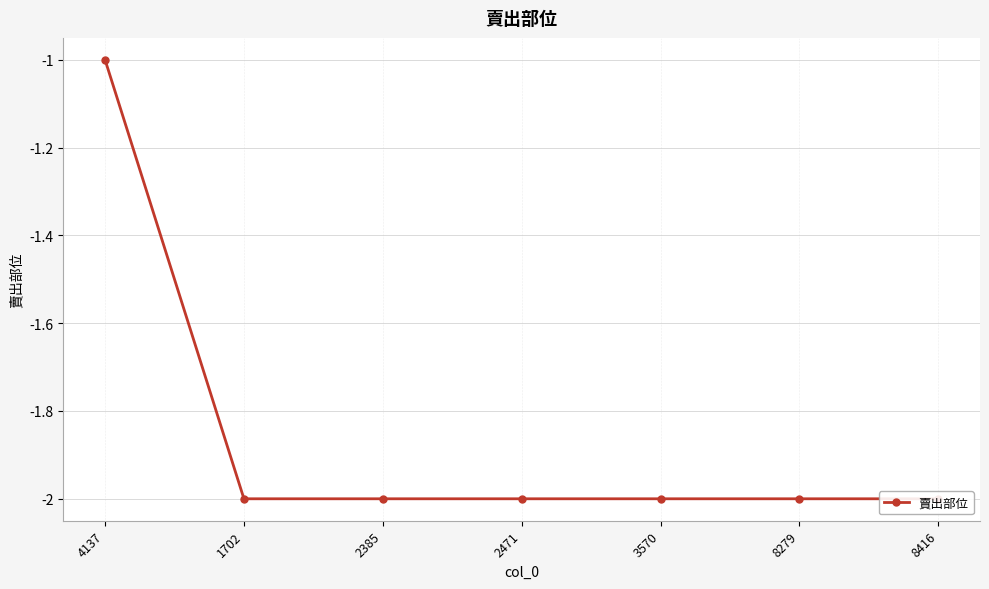

Reading left to right, extract all data points from this chart.

-1	-2	-2	-2	-2	-2	-2